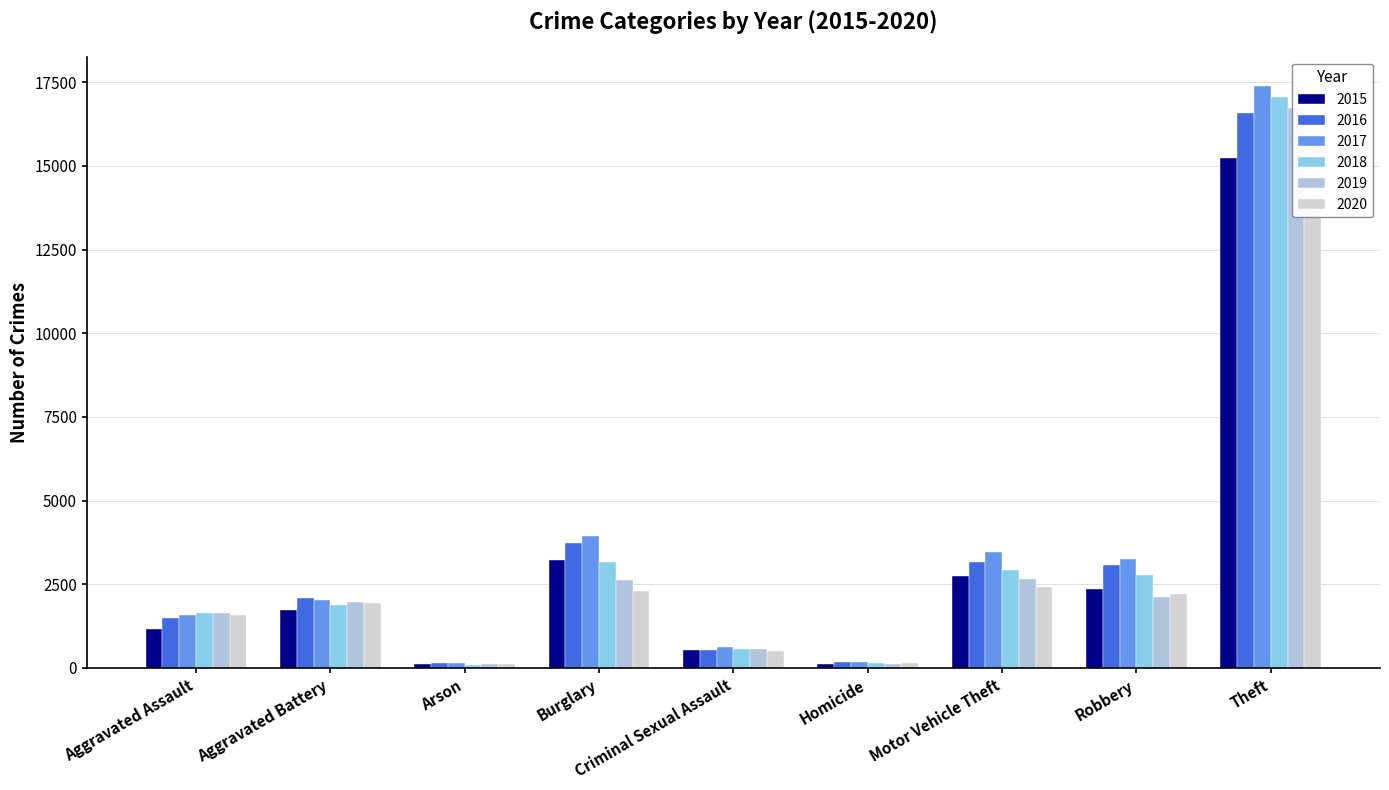

At which category is the sum across all series the highest?

Theft